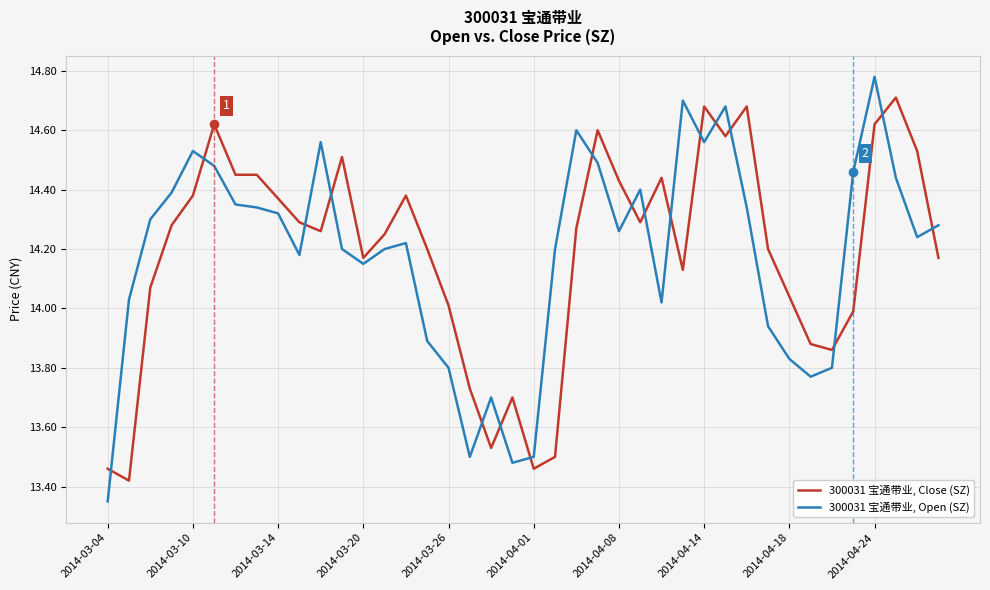

Which series has the largest range (max minus min)?

300031 宝通带业, Open (SZ)